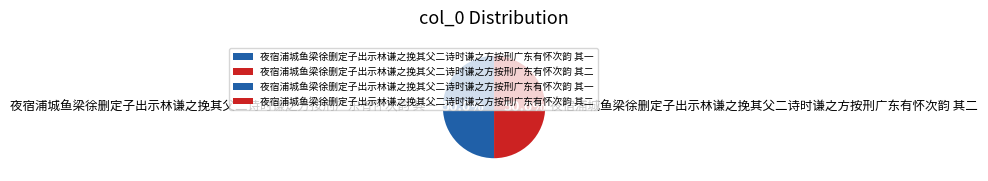

Combined, do 夜宿浦城鱼梁徐删定子出示林谦之挽其父二诗时谦之方按刑广东有怀次韵 其二 and 夜宿浦城鱼梁徐删定子出示林谦之挽其父二诗时谦之方按刑广东有怀次韵 其一 account for over 50%?

Yes